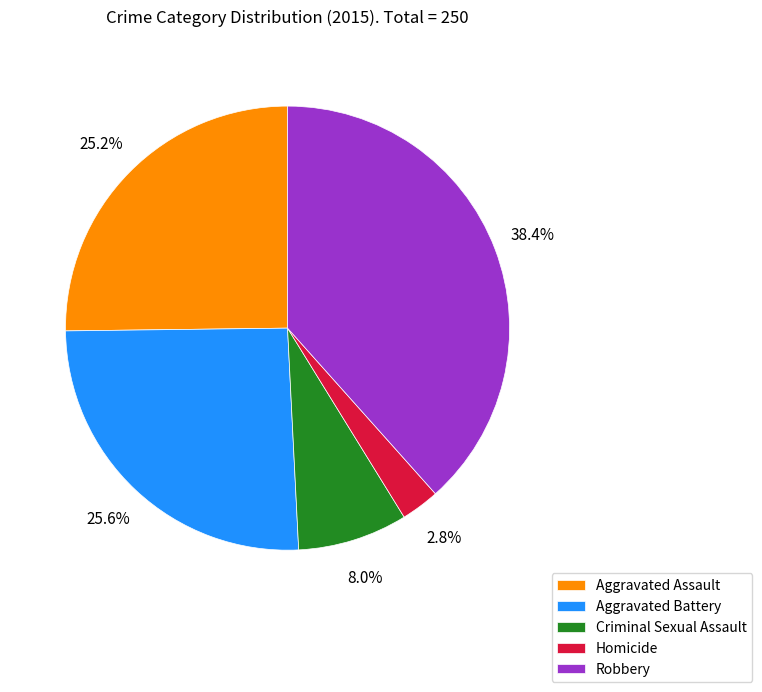

To the nearest percent, what percentage of the pie is Criminal Sexual Assault?

8%